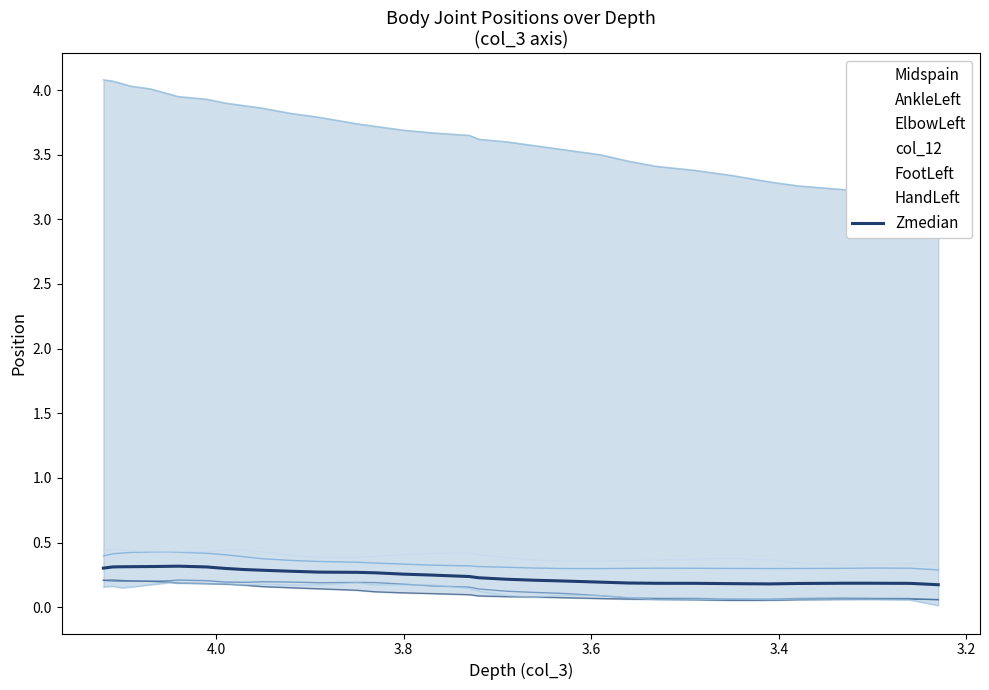

Does the chart display data point markers on the line(s)?

No